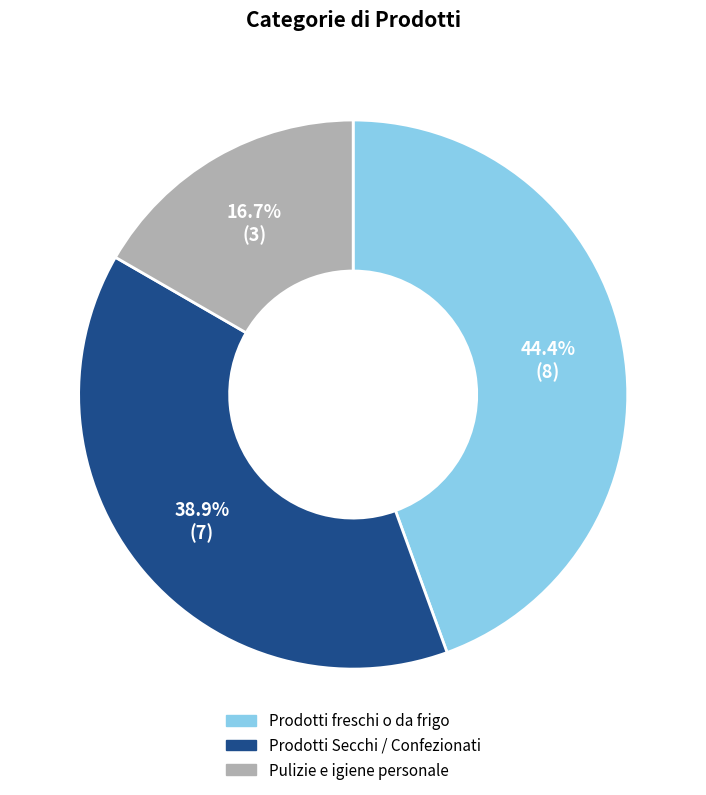

Which has a higher value, Prodotti Secchi / Confezionati or Prodotti freschi o da frigo?

Prodotti freschi o da frigo